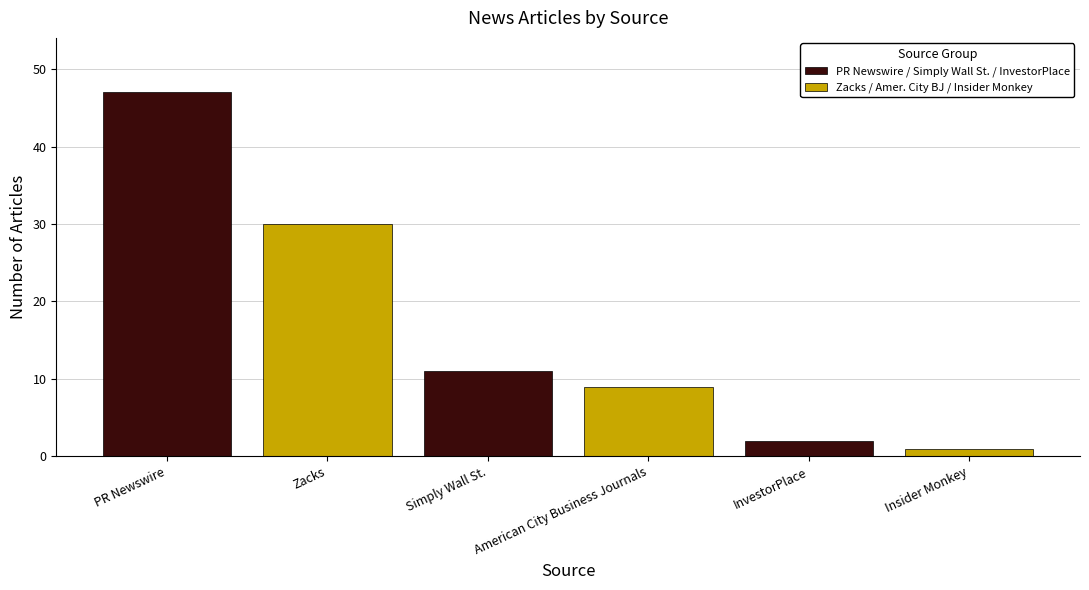

What is the sum of the values at Insider Monkey and Simply Wall St.?

12